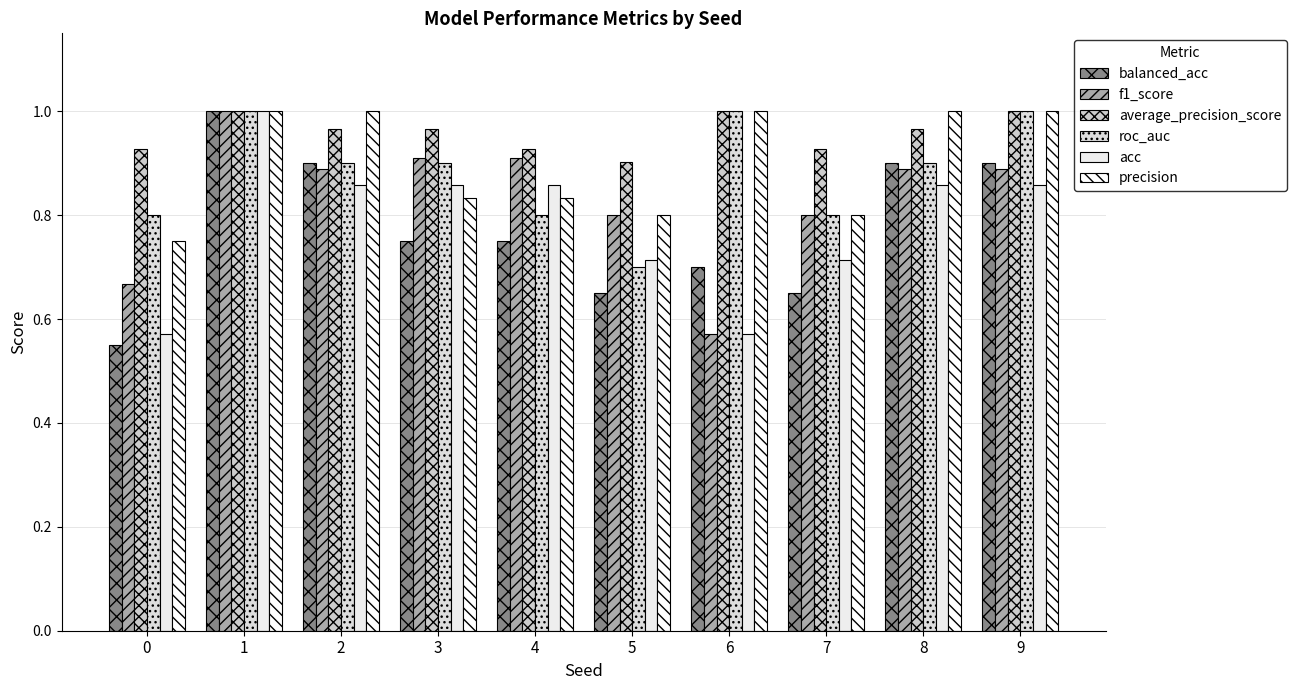

Does the chart contain any negative values?

No